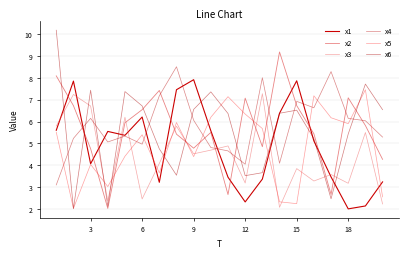

How many lines are shown in the chart?

6